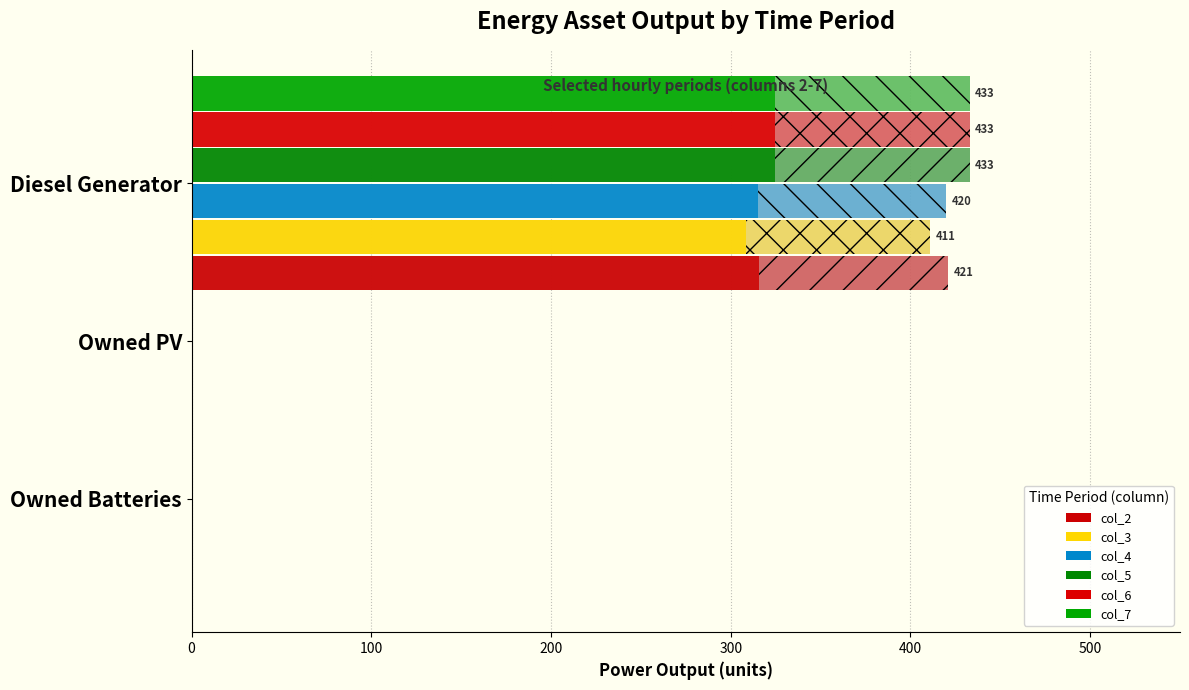

How many col_3 values are between 0 and 421?

3